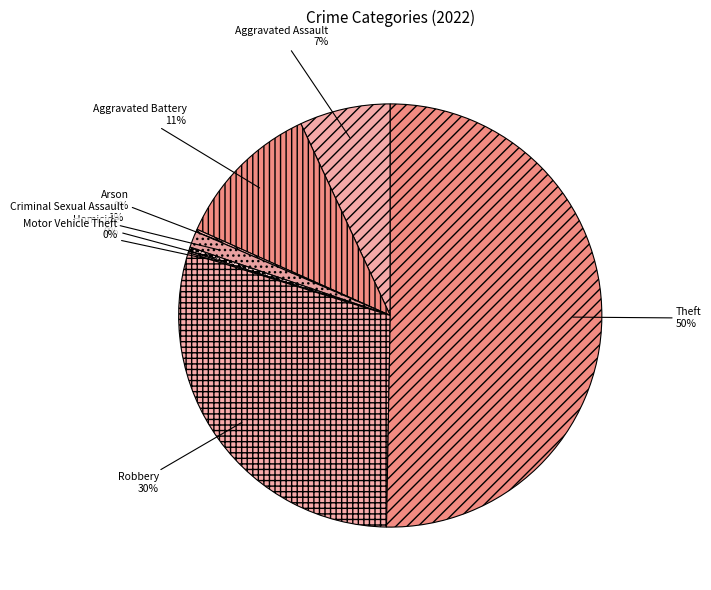

What is the largest slice in the pie chart?

Theft